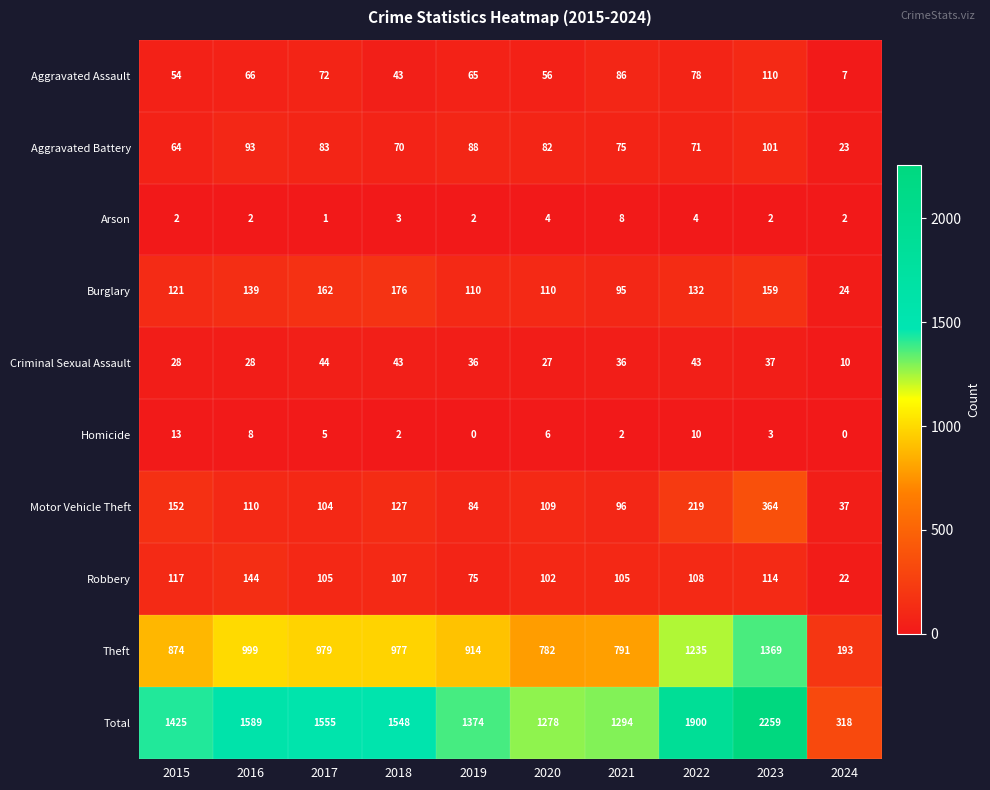

The Robbery series shows 144 at 2016. True or false?

True